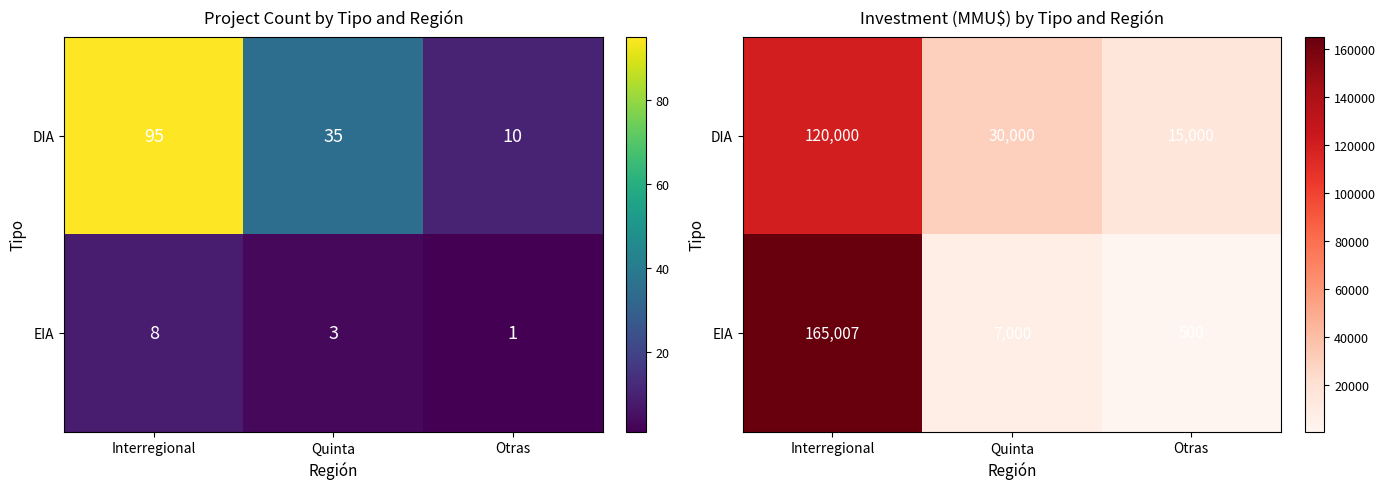

Is it true that DIA equals 120000 at Interregional?

True